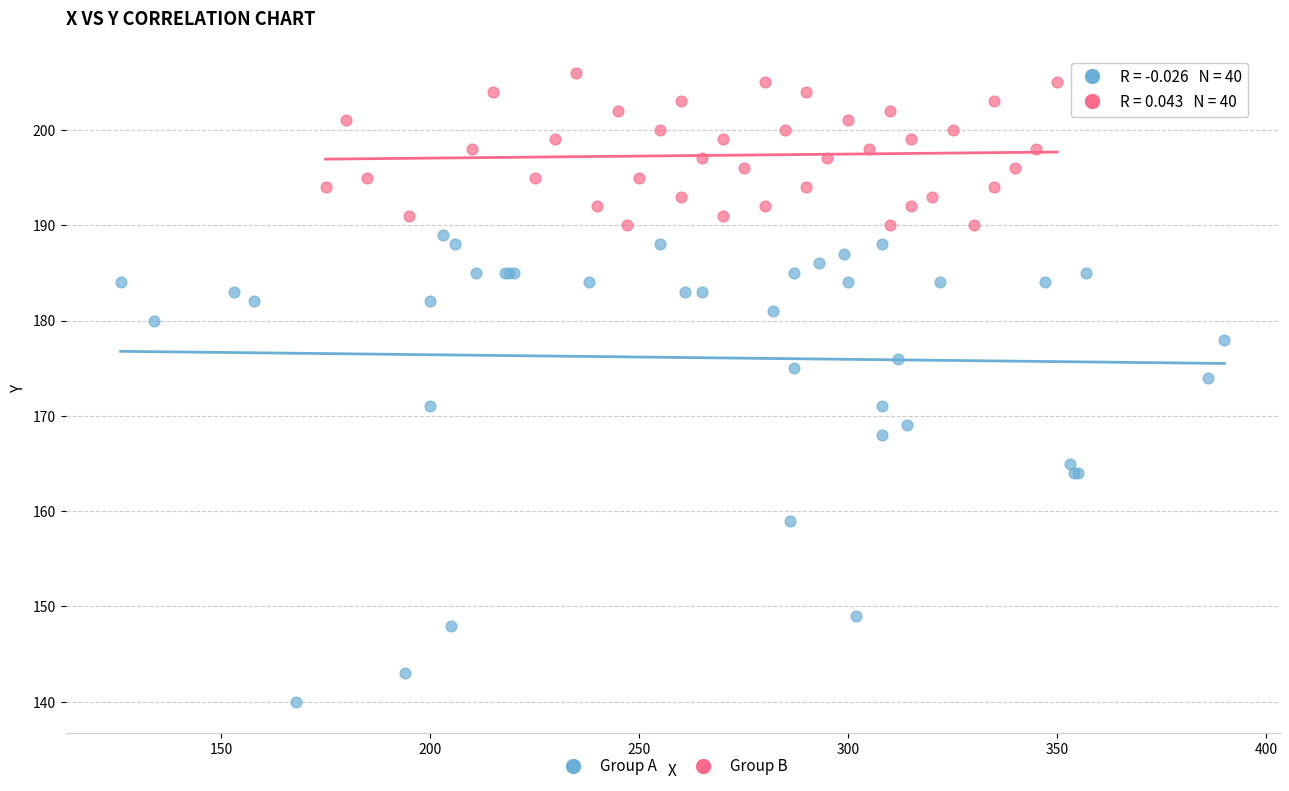

Which series has the widest spread of Y values?

Group A